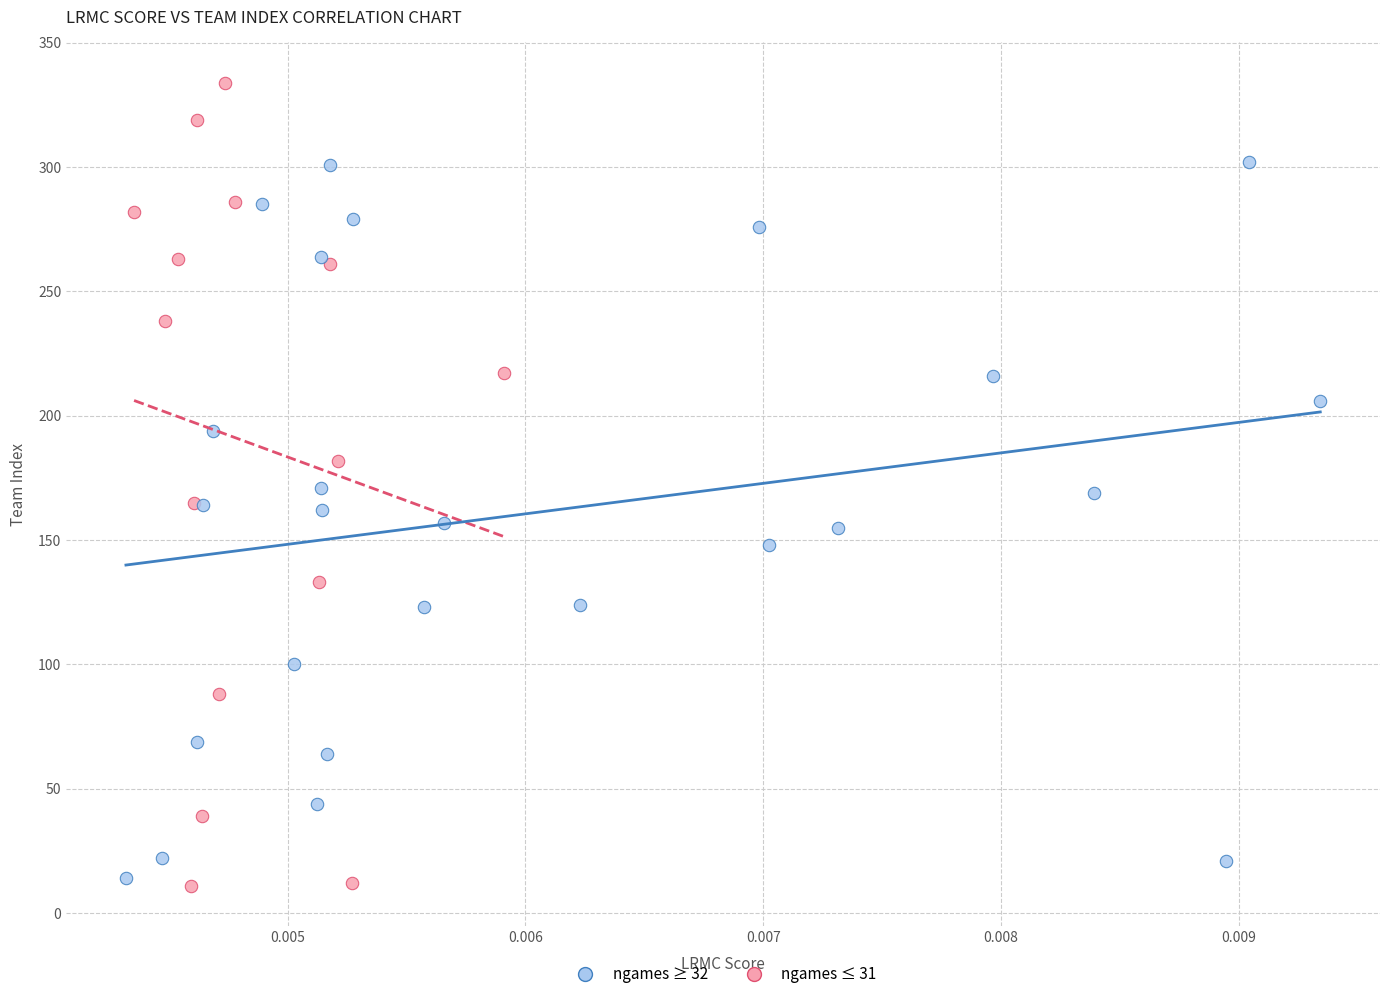

Which series has the widest spread of Y values?

ngames ≤ 31